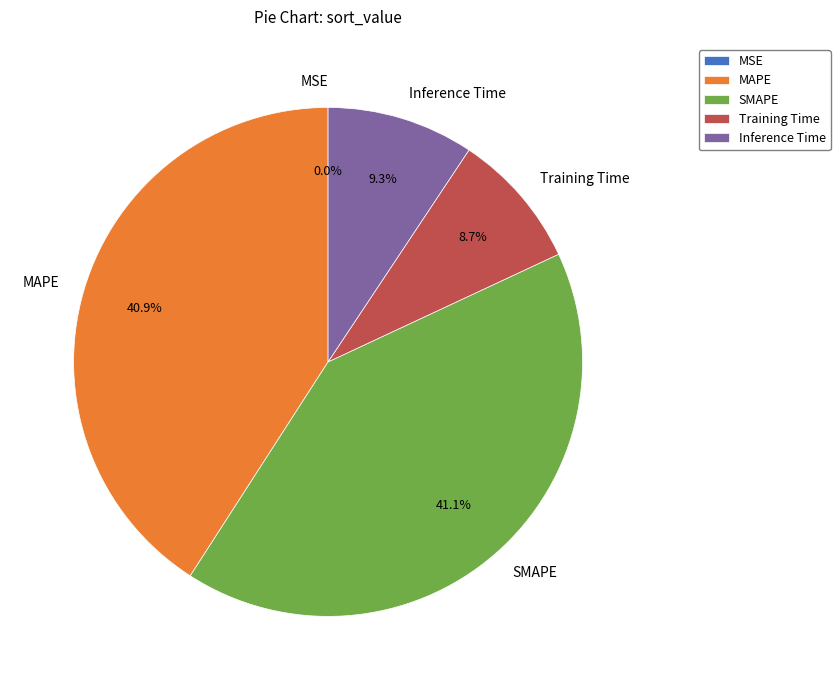

Is it true that MAPE is 30% of the pie?

False